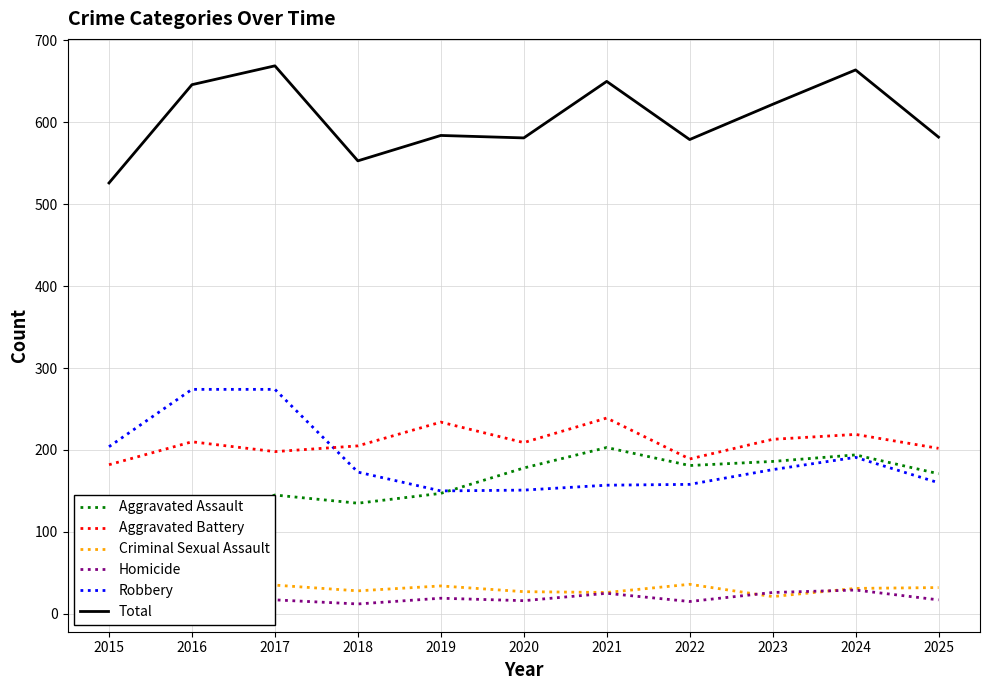

True or false: Aggravated Assault and Homicide intersect in this chart.

False